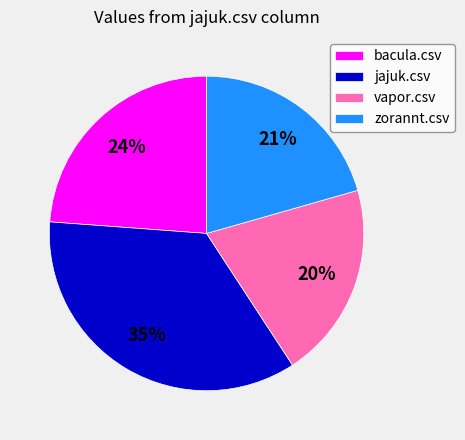

What is the largest slice in the pie chart?

jajuk.csv